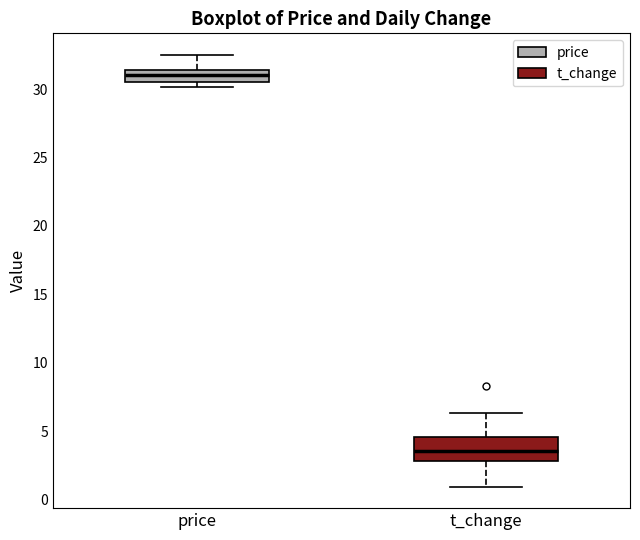

Reading left to right, read every box against the y-axis: the position of its median line, the range the box covers, and the ends of its whiskers. The values are not printed on the chart, so give them approximately, as read against the axis.

price: median 31.0, box 30.5 to 31.5, whiskers 30.0 to 32.5
t_change: median 3.5, box 3.0 to 4.5, whiskers 1.0 to 6.5